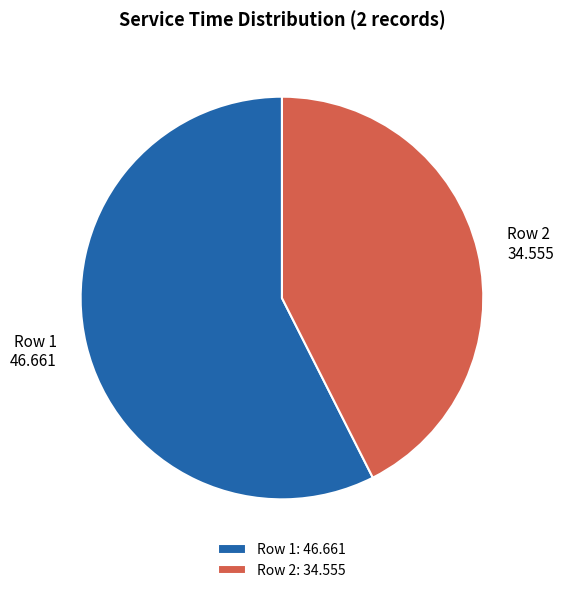

True or false: Row 1: 46.661 accounts for 50% of the total.

False